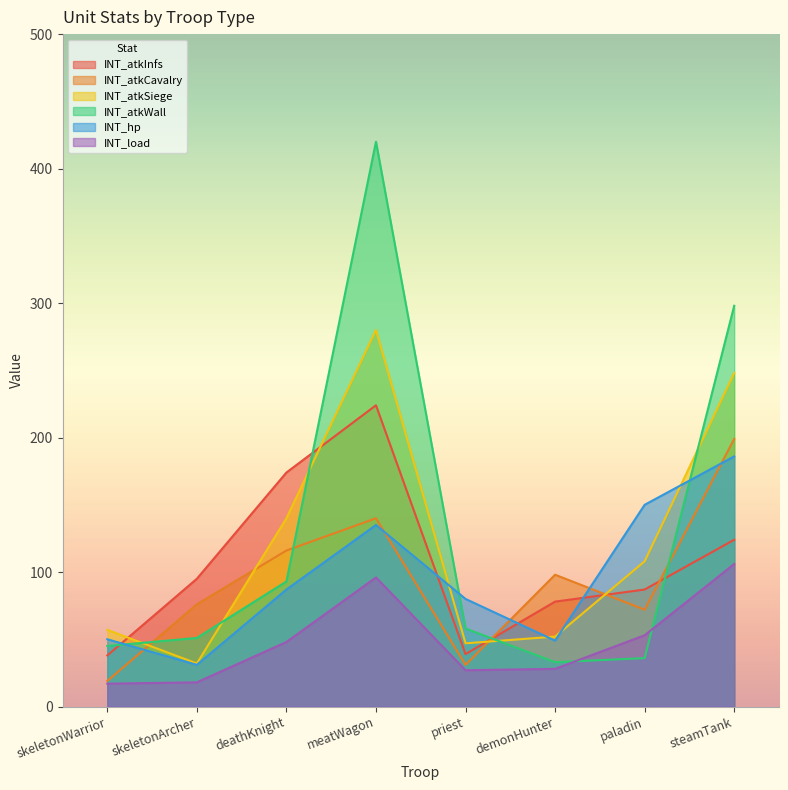

What value does the INT_atkCavalry series have at skeletonWarrior?

19